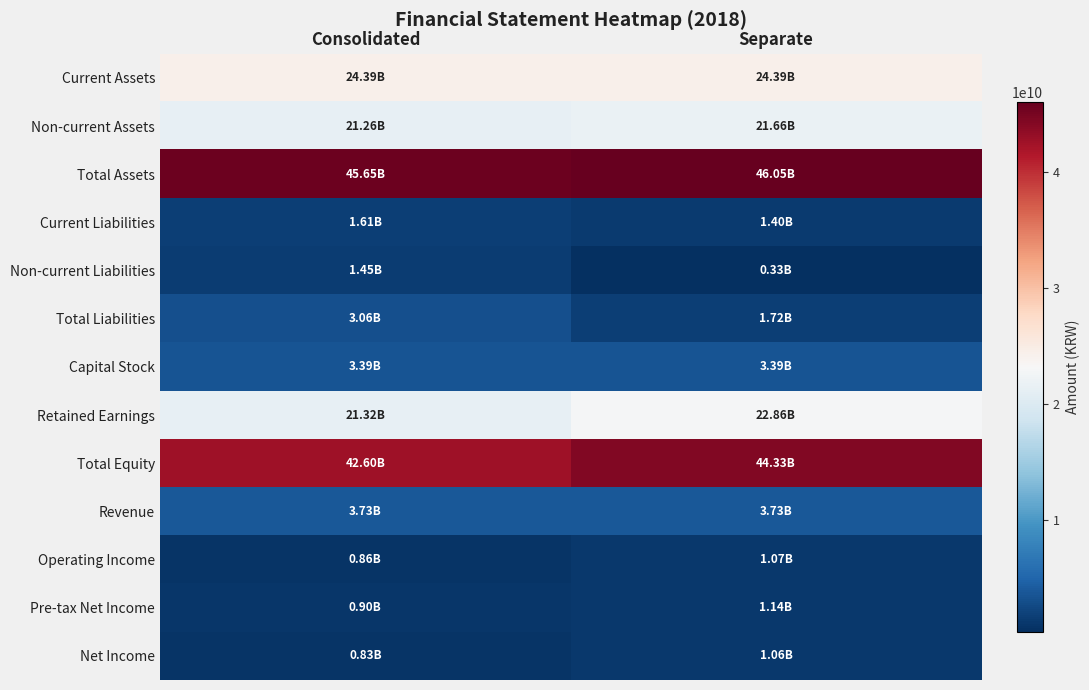

What is the total value across all series at Separate?

173122629649